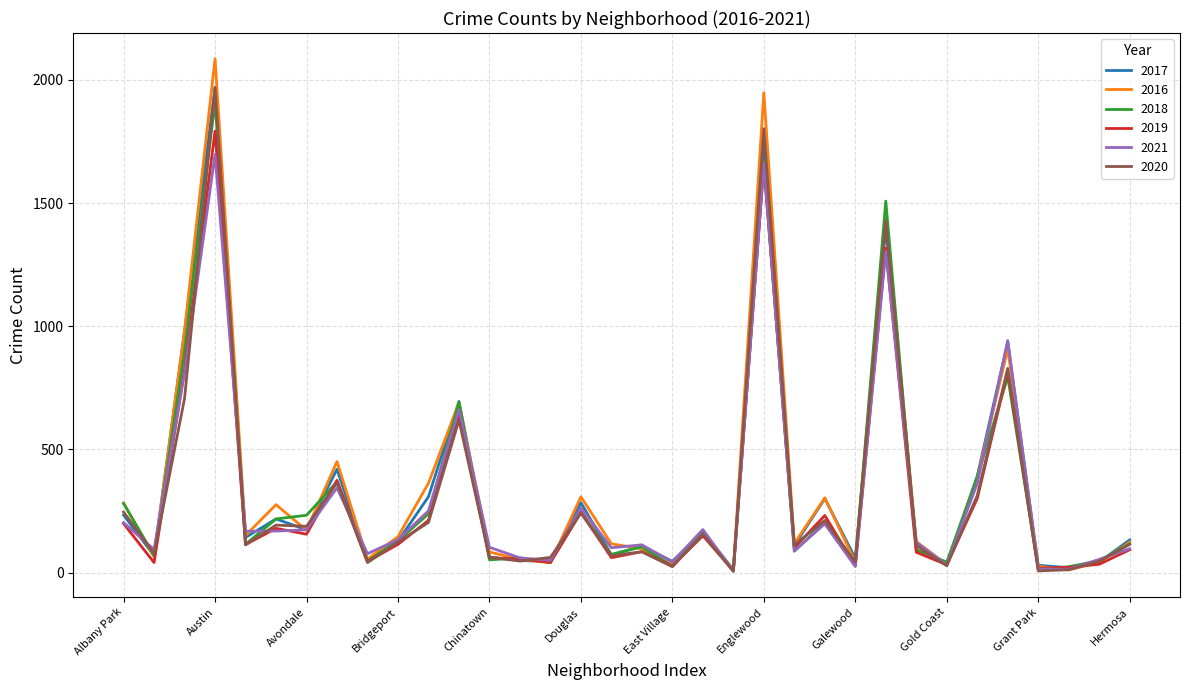

Which series has the widest spread of values?

2016